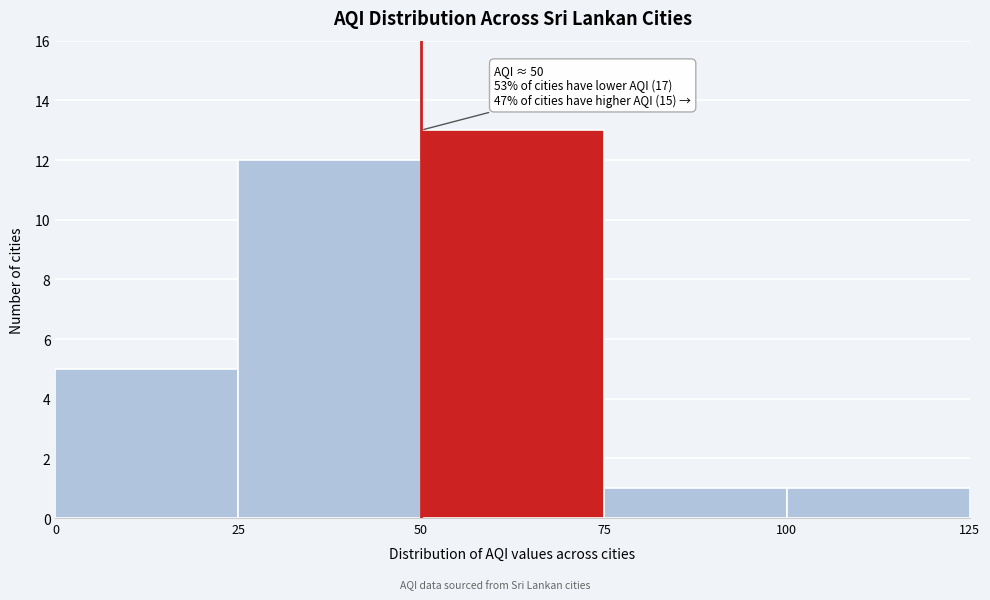

Over which range of the x-axis is the bar tallest?

50 to 75